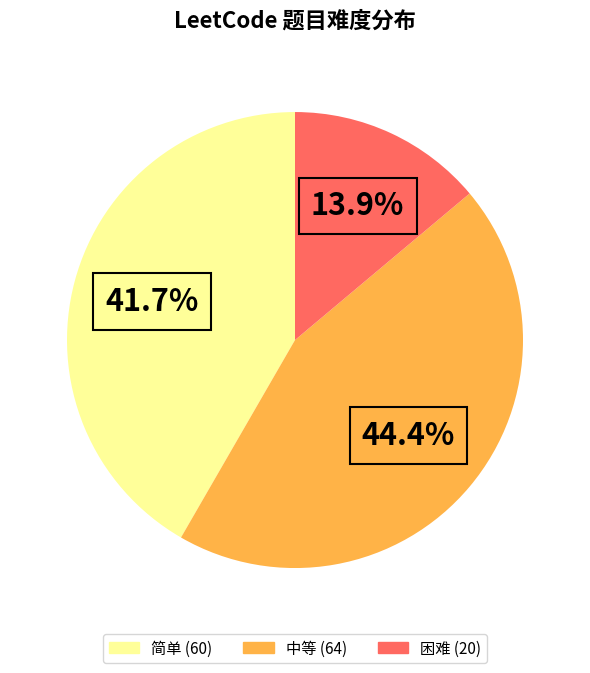

To the nearest percent, what percentage of the pie is 中等?

44%